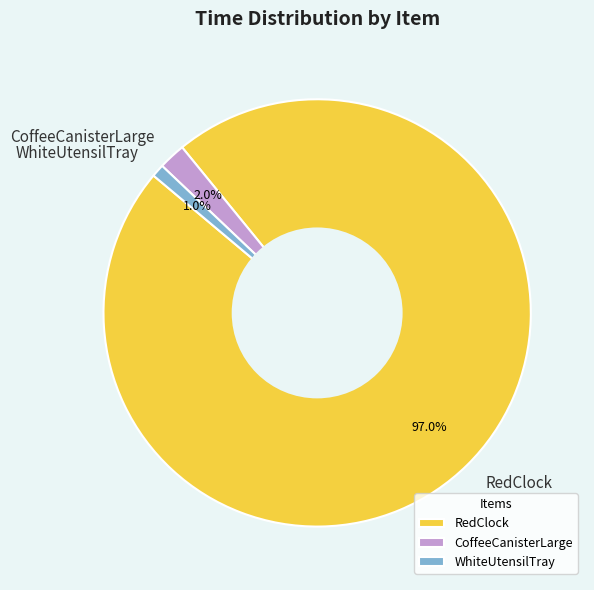

Does any single category account for the majority?

Yes